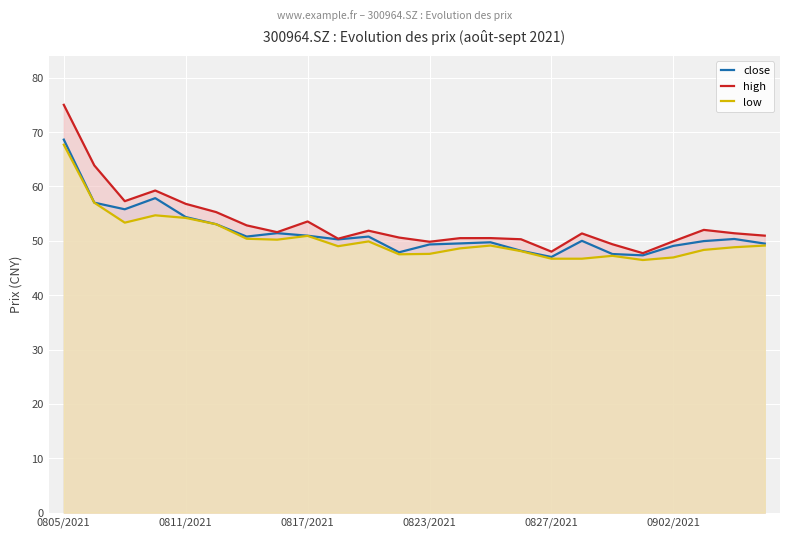

True or false: high has more than 2 interior local peaks.

True